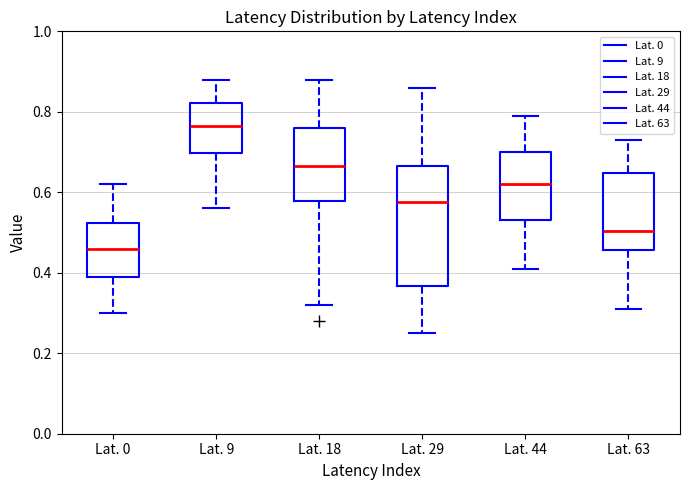

Which box has the highest median line?

Lat. 9